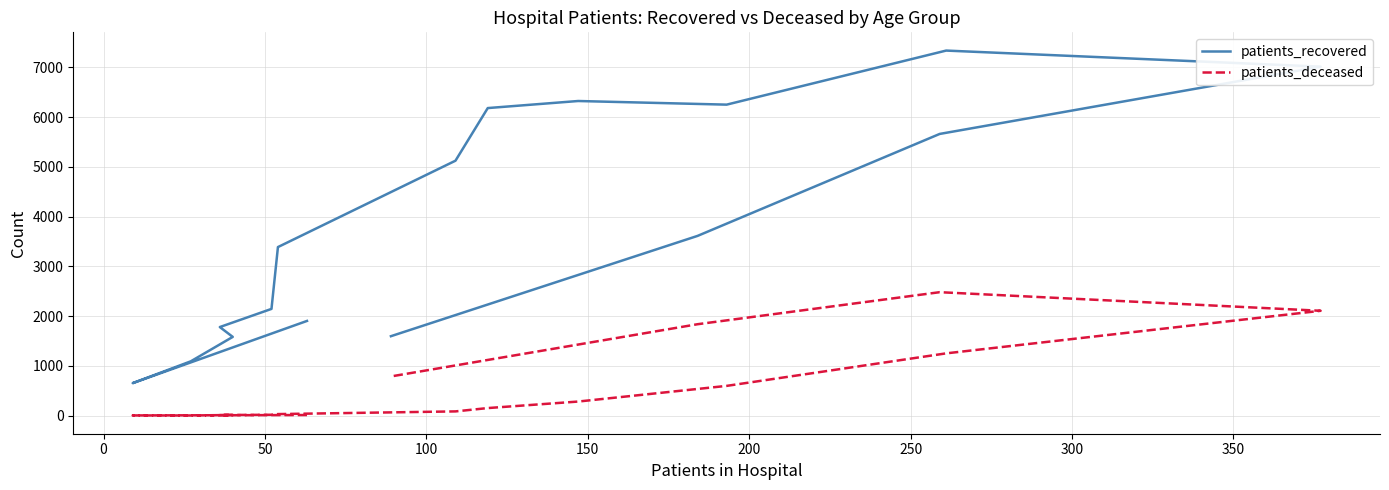

List the series in order of their overall mean, lowest first.

patients_deceased, patients_recovered